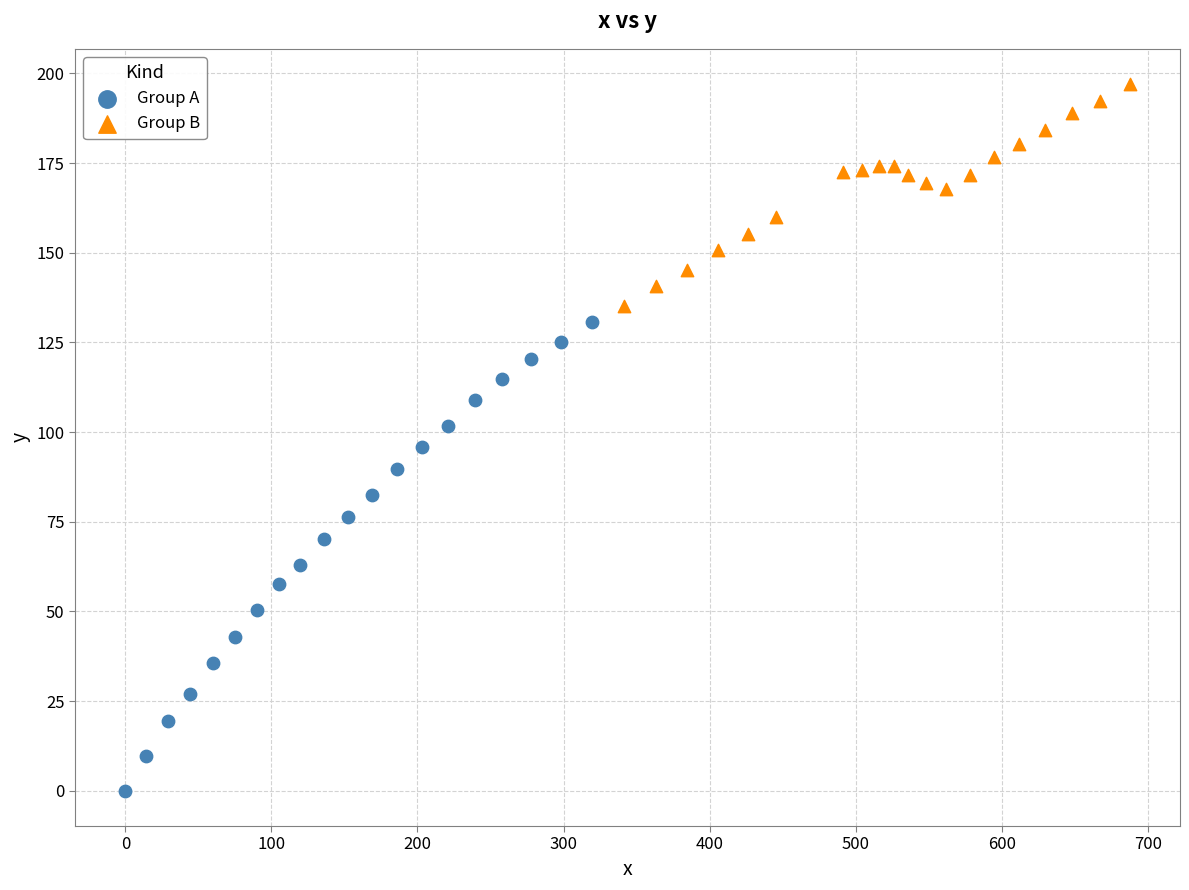

Which series reaches the minimum Y coordinate?

Group A